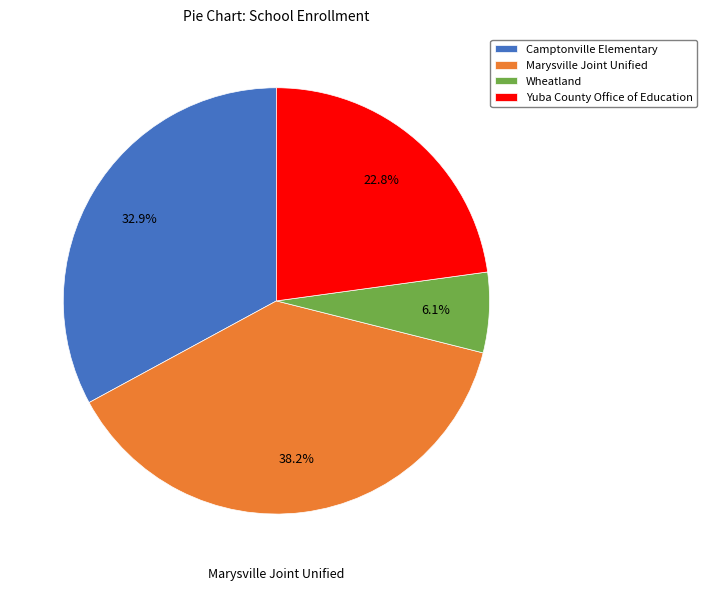

Approximately how many times larger is the value at Camptonville Elementary compared to Wheatland?

5.4